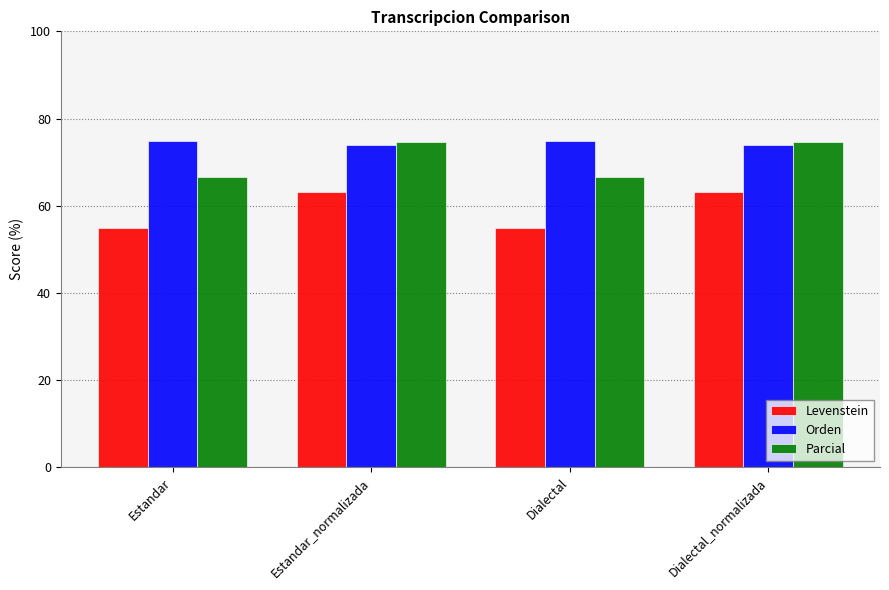

What is the approximate value of Levenstein at Dialectal?

54.8